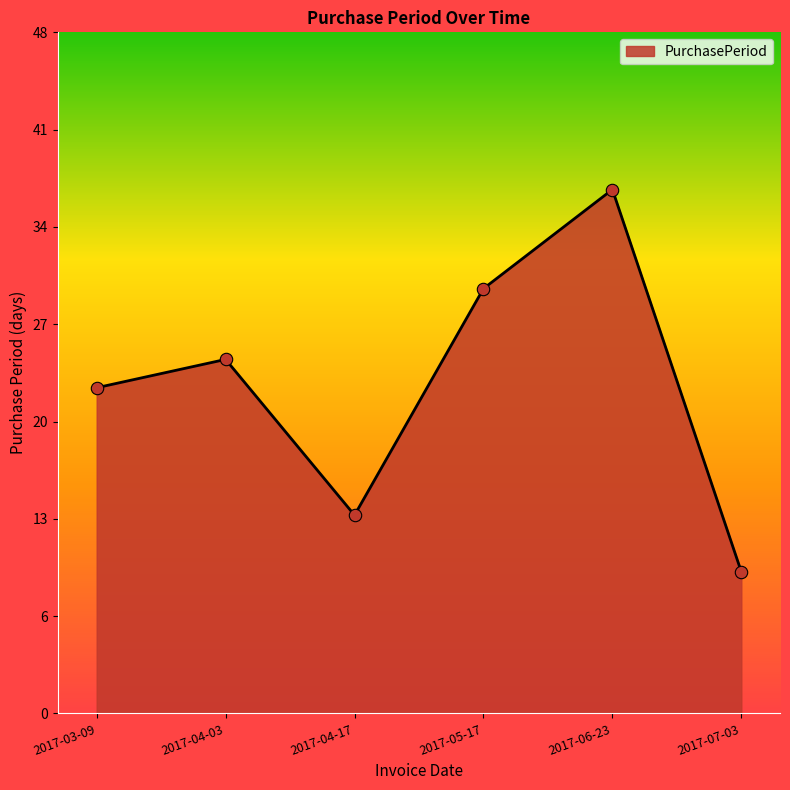

Which has a higher value, 2017-04-17 or 2017-07-03?

2017-04-17